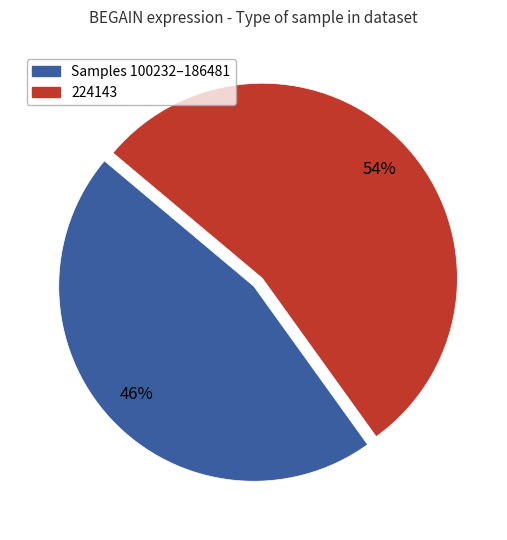

To the nearest percent, what is the difference between the largest and smallest slice percentages?

8%